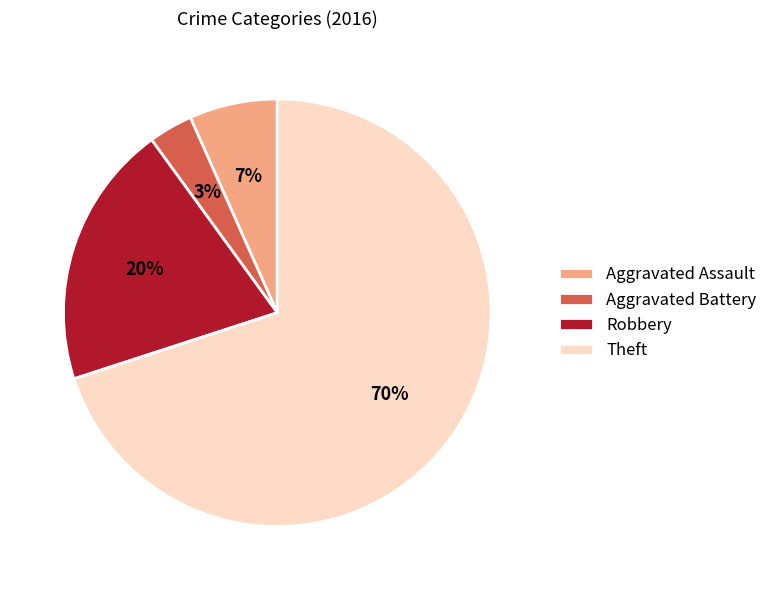

How many segments does this pie chart have?

4